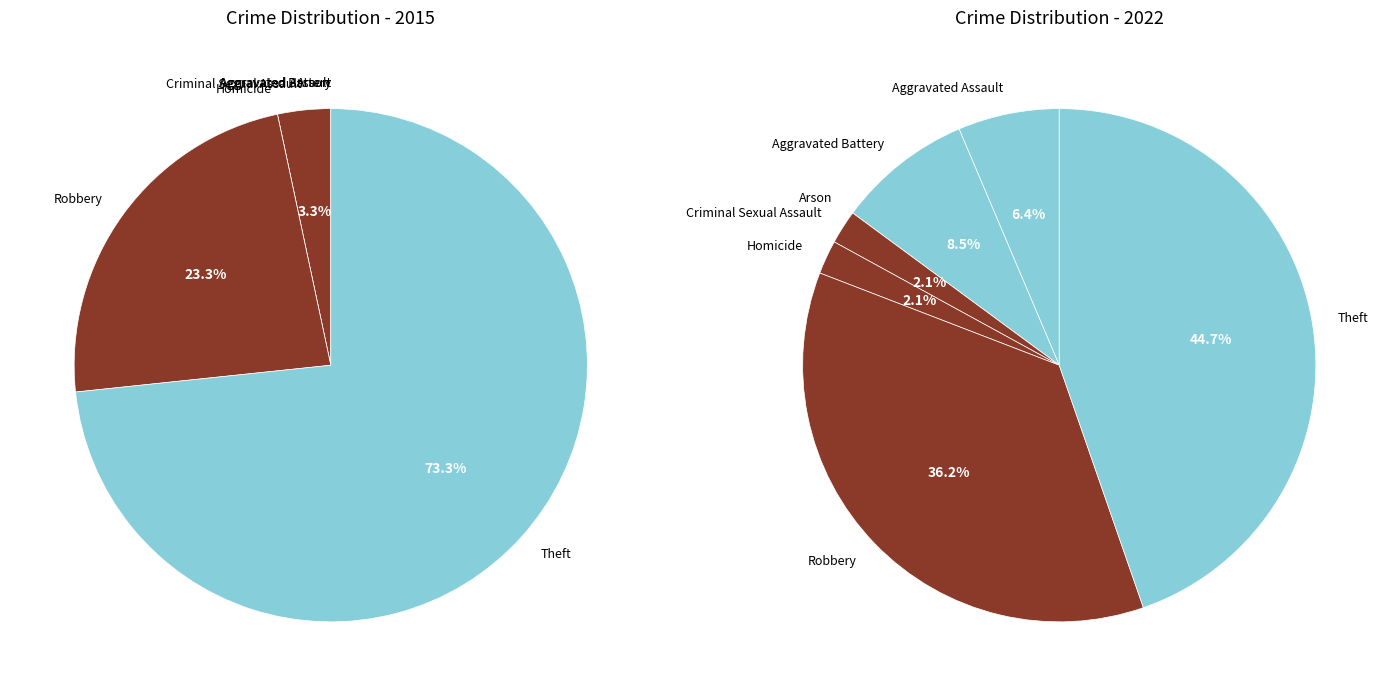

Rank the series by their maximum value, from lowest to highest.

values_2022, values_2015